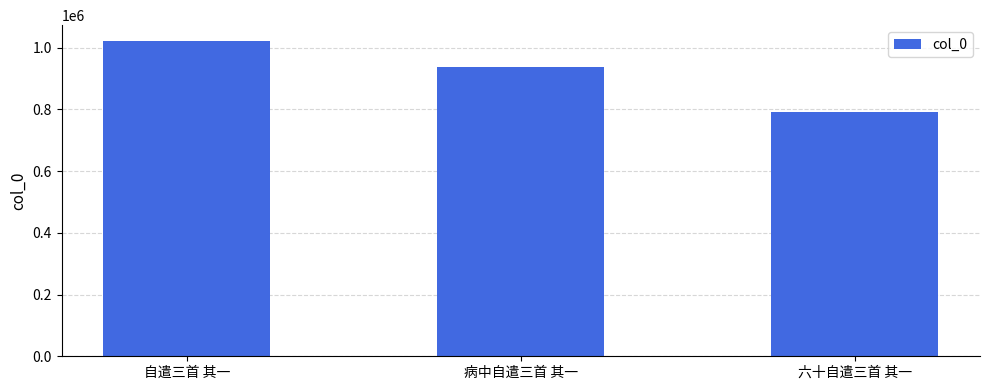

At which category does the chart reach its minimum across all series?

六十自遣三首 其一